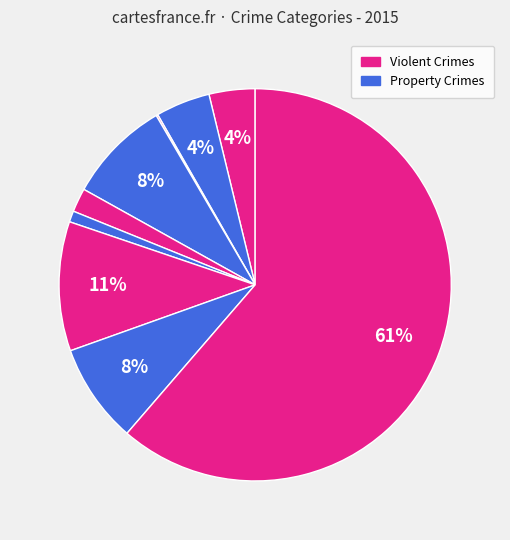

To the nearest percent, what is the difference between the largest and smallest slice percentages?

61%